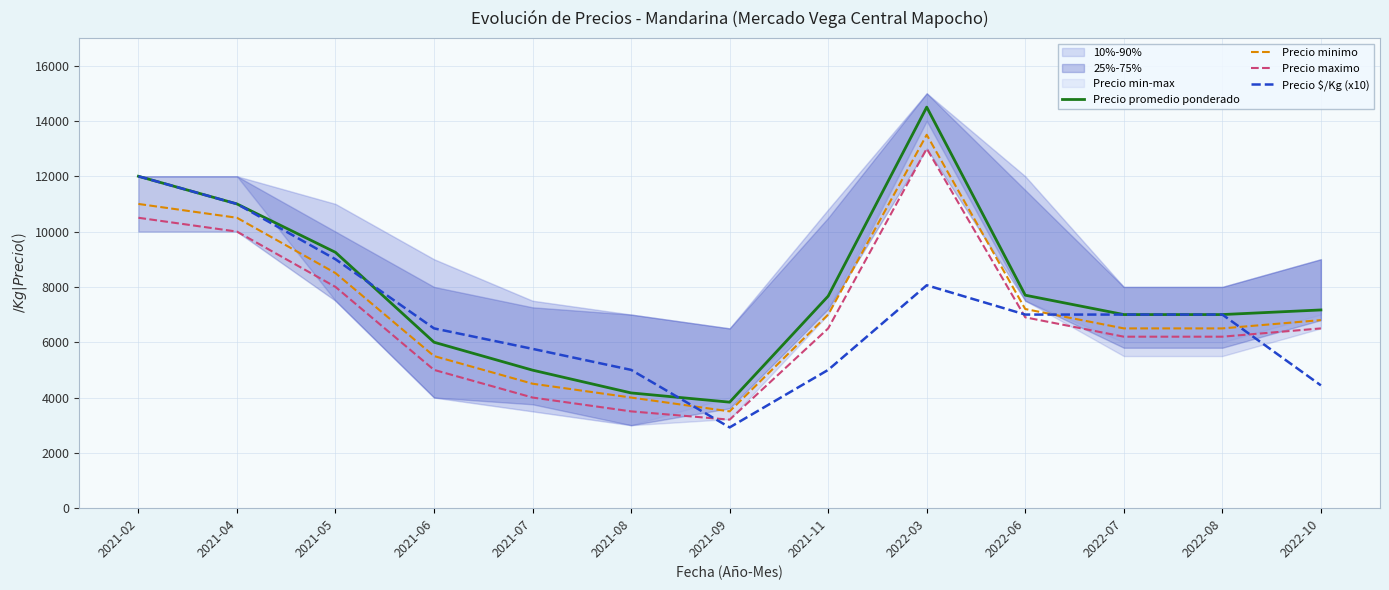

At which label is Precio $/Kg (x10) closest to 7460?

2022-06